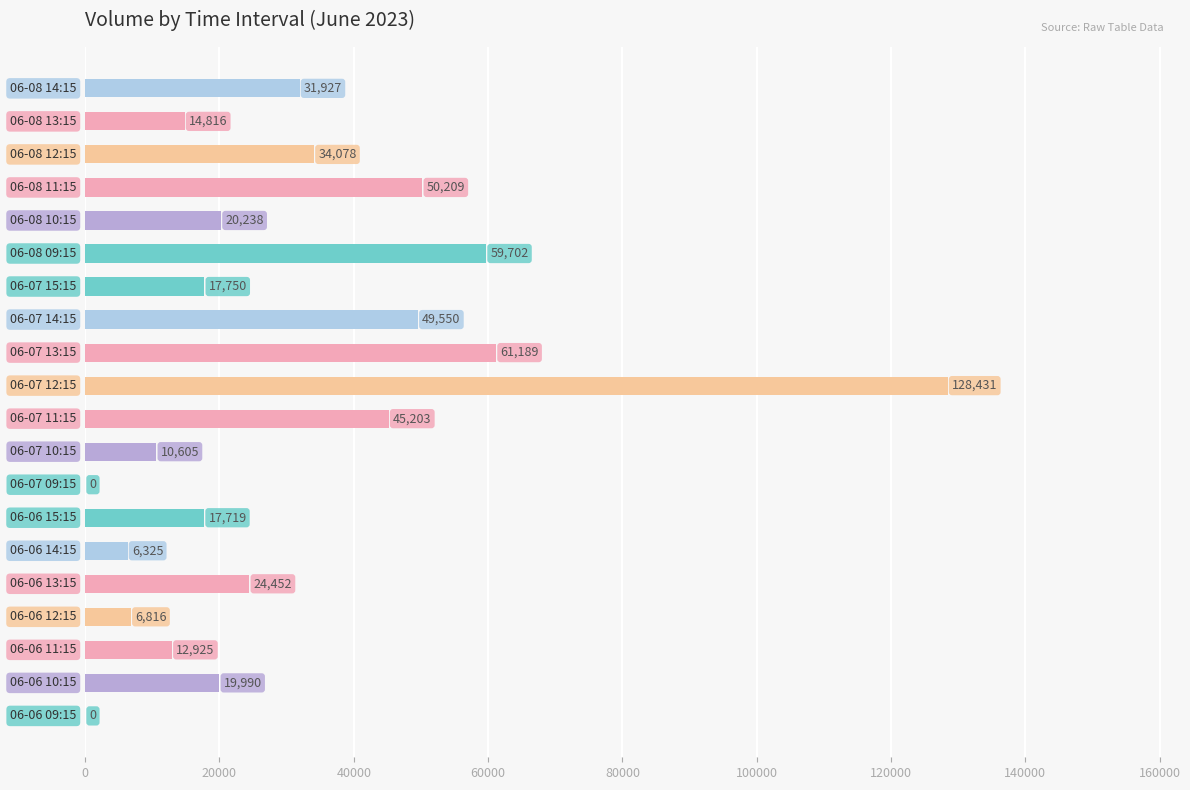

What is the maximum value shown in the chart?

128431